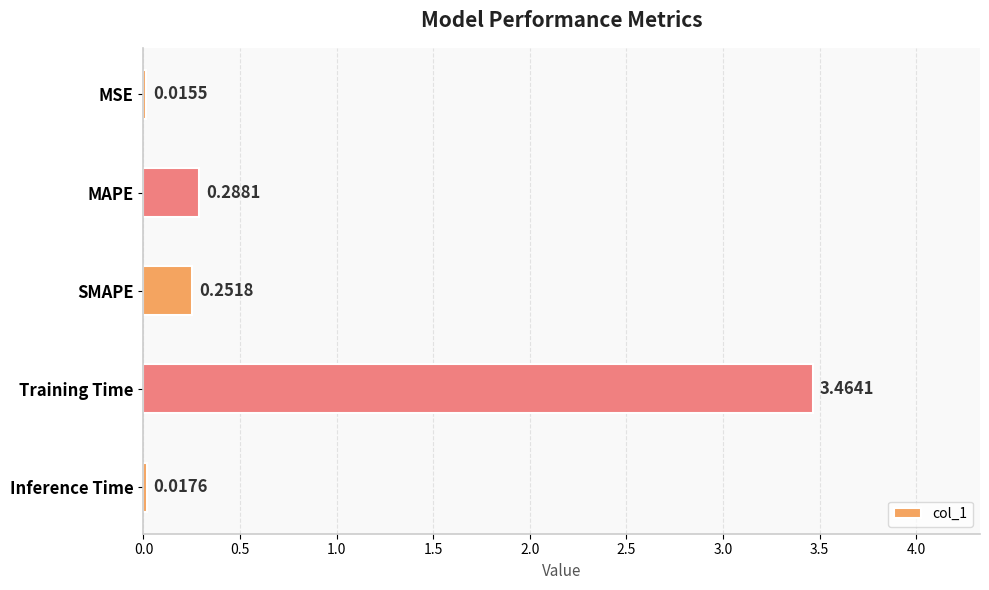

Which label corresponds to the smallest value in the chart?

MSE